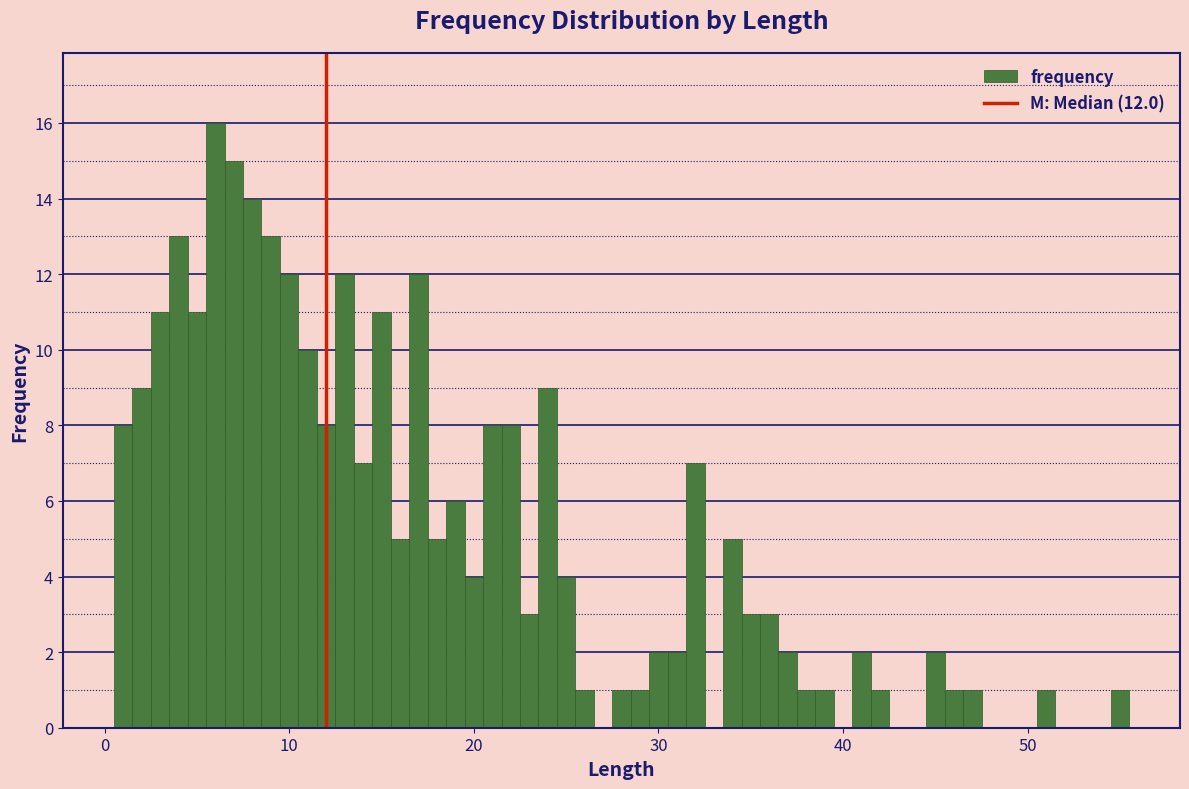

Around what value on the x-axis is the tallest bar? Give the approximate position of its centre, as read against the axis.

6